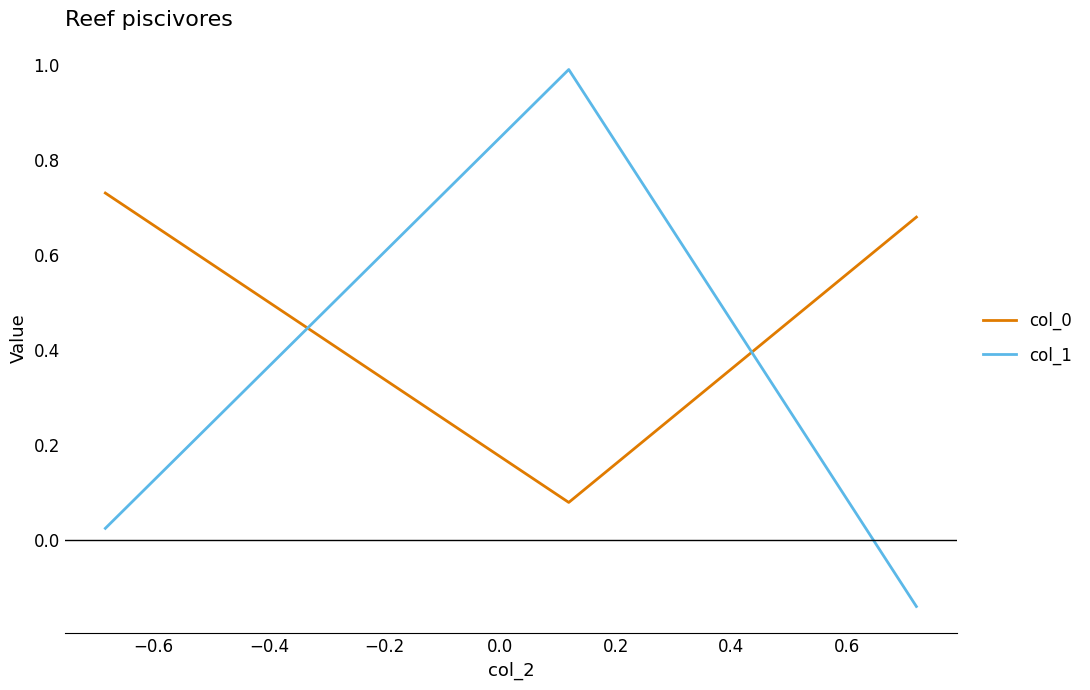

At how many categories does at least one series exceed 0?

3